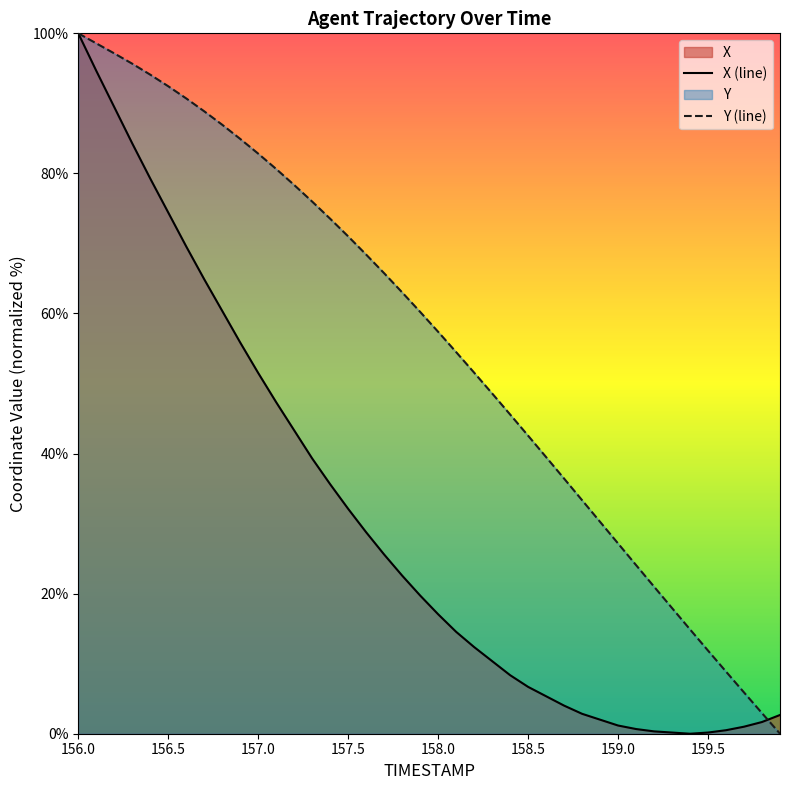

Which has a higher value, 159.0 or 158.9?

158.9